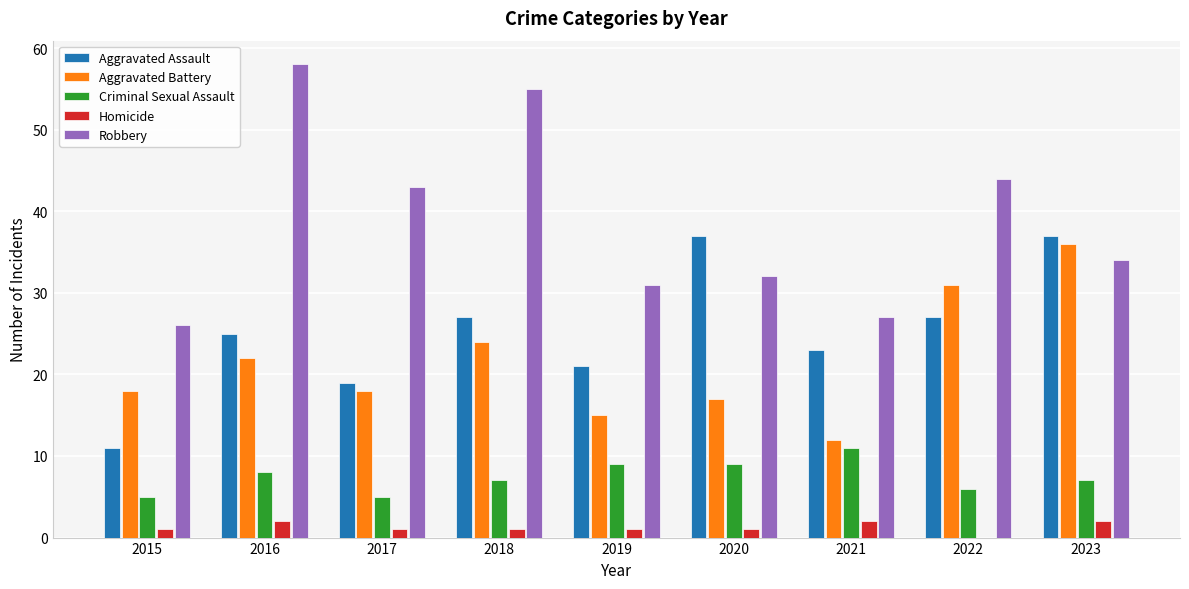

Reading right to left, list all the values displayed in this chart.

Aggravated Assault: 2023=37	2022=27	2021=23	2020=37	2019=21	2018=27	2017=19	2016=25	2015=11
Aggravated Battery: 2023=36	2022=31	2021=12	2020=17	2019=15	2018=24	2017=18	2016=22	2015=18
Criminal Sexual Assault: 2023=7	2022=6	2021=11	2020=9	2019=9	2018=7	2017=5	2016=8	2015=5
Homicide: 2023=2	2022=0	2021=2	2020=1	2019=1	2018=1	2017=1	2016=2	2015=1
Robbery: 2023=34	2022=44	2021=27	2020=32	2019=31	2018=55	2017=43	2016=58	2015=26